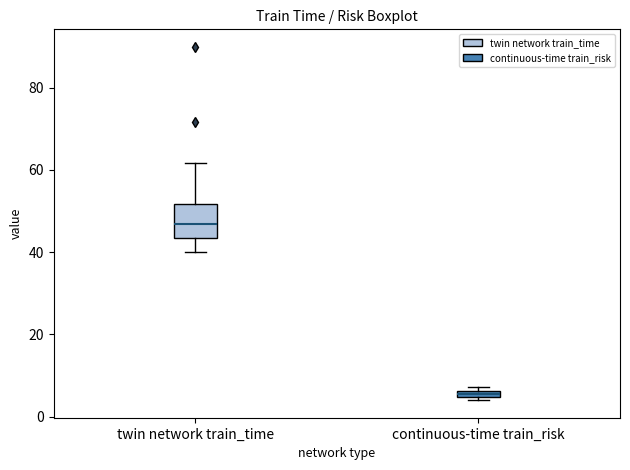

Which box is the tallest, from its lower edge to its upper edge?

twin network train_time